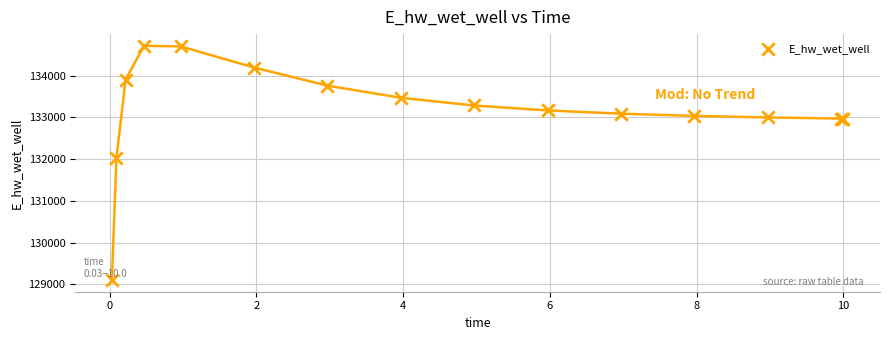

What Y value in the scatter plot is closest to 131906?

132028.6